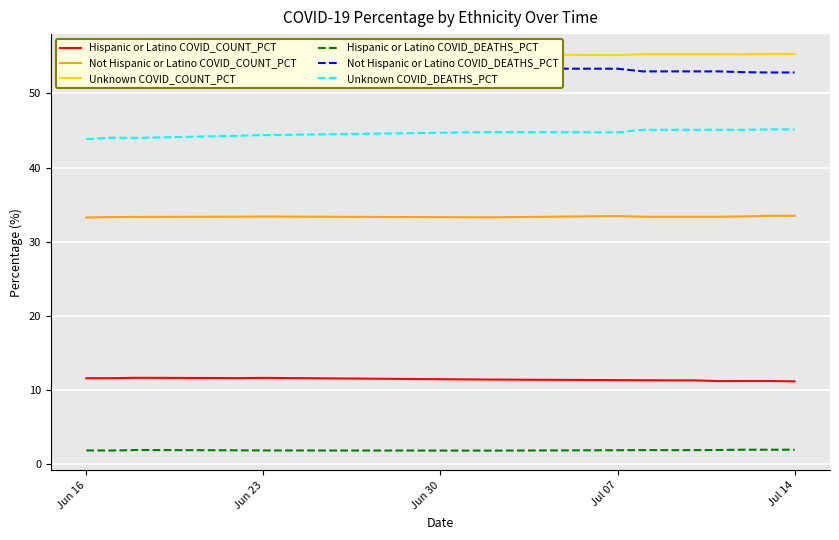

True or false: Not Hispanic or Latino COVID_DEATHS_PCT and Unknown COVID_DEATHS_PCT intersect in this chart.

False